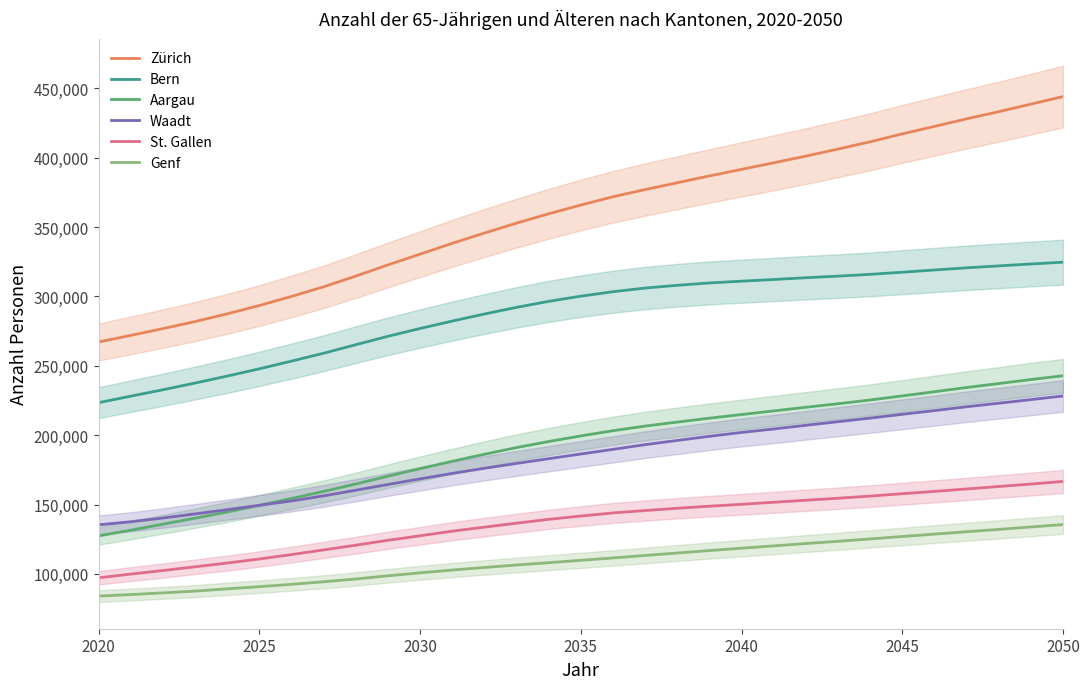

True or false: Waadt and Genf intersect in this chart.

False